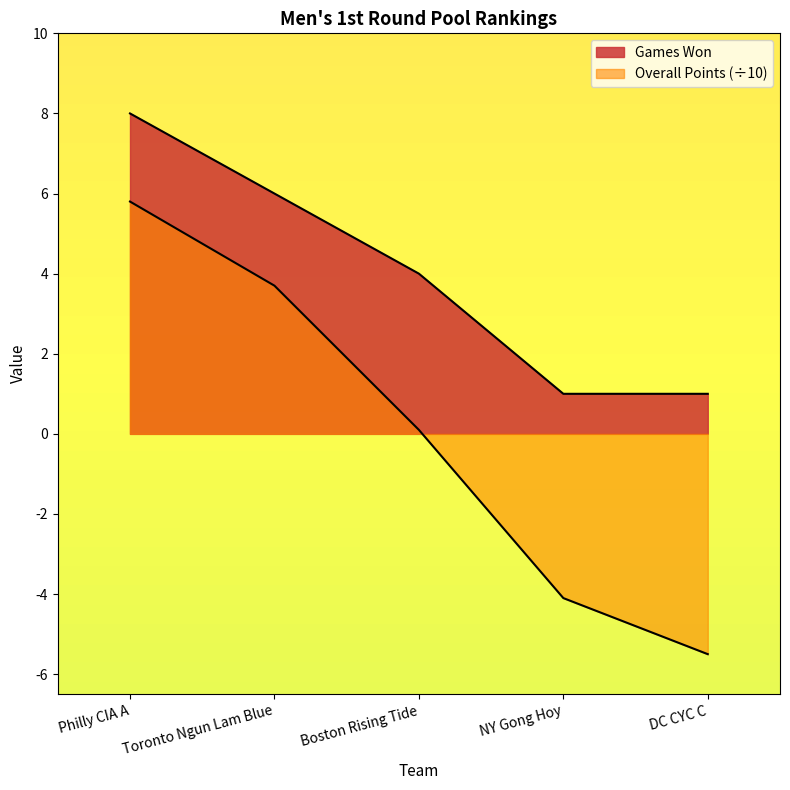

How many values in Overall Points are below zero?

2